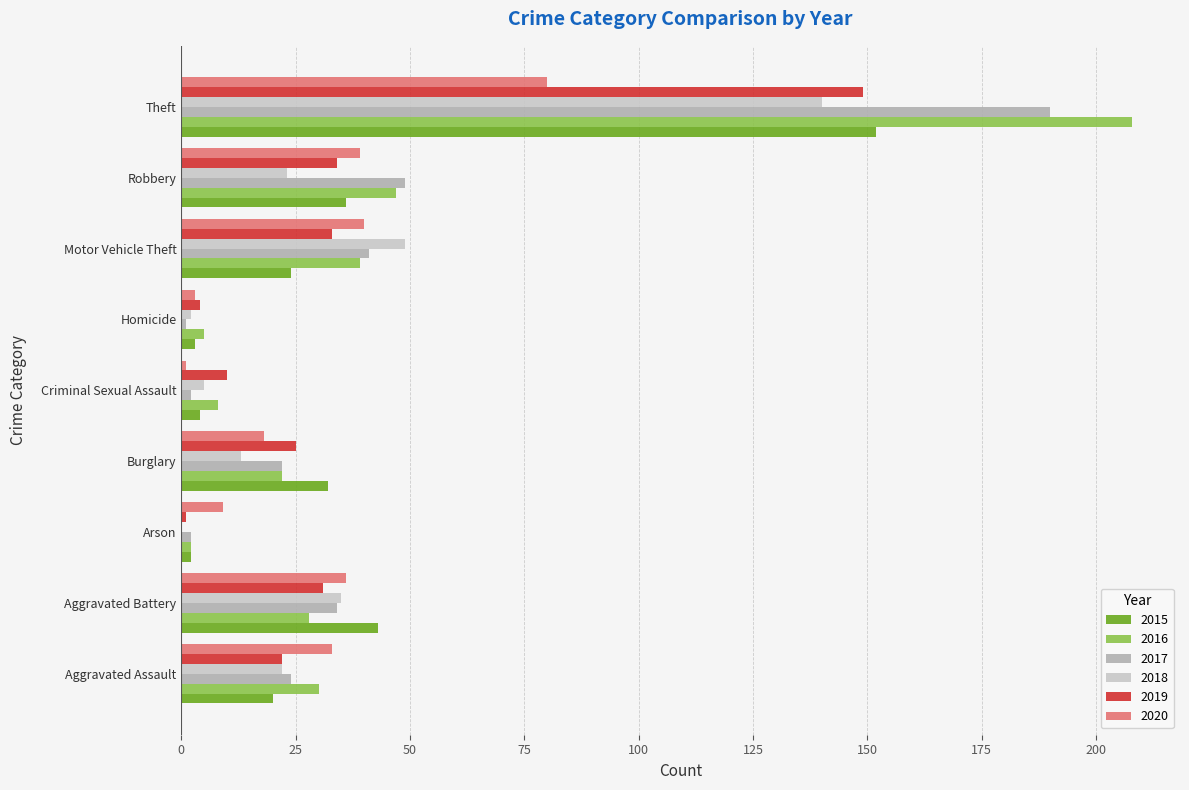

What is the sum of all 2020 values?

259